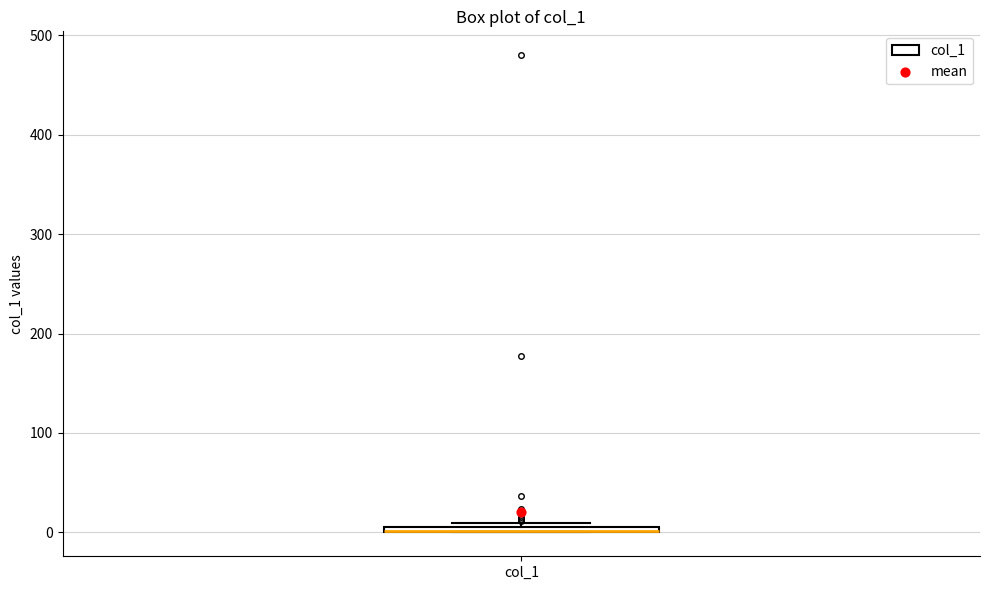

Where is the lower edge of the box for col_1 on the y-axis? The values are not printed on the chart, so give them approximately, as read against the axis.

0